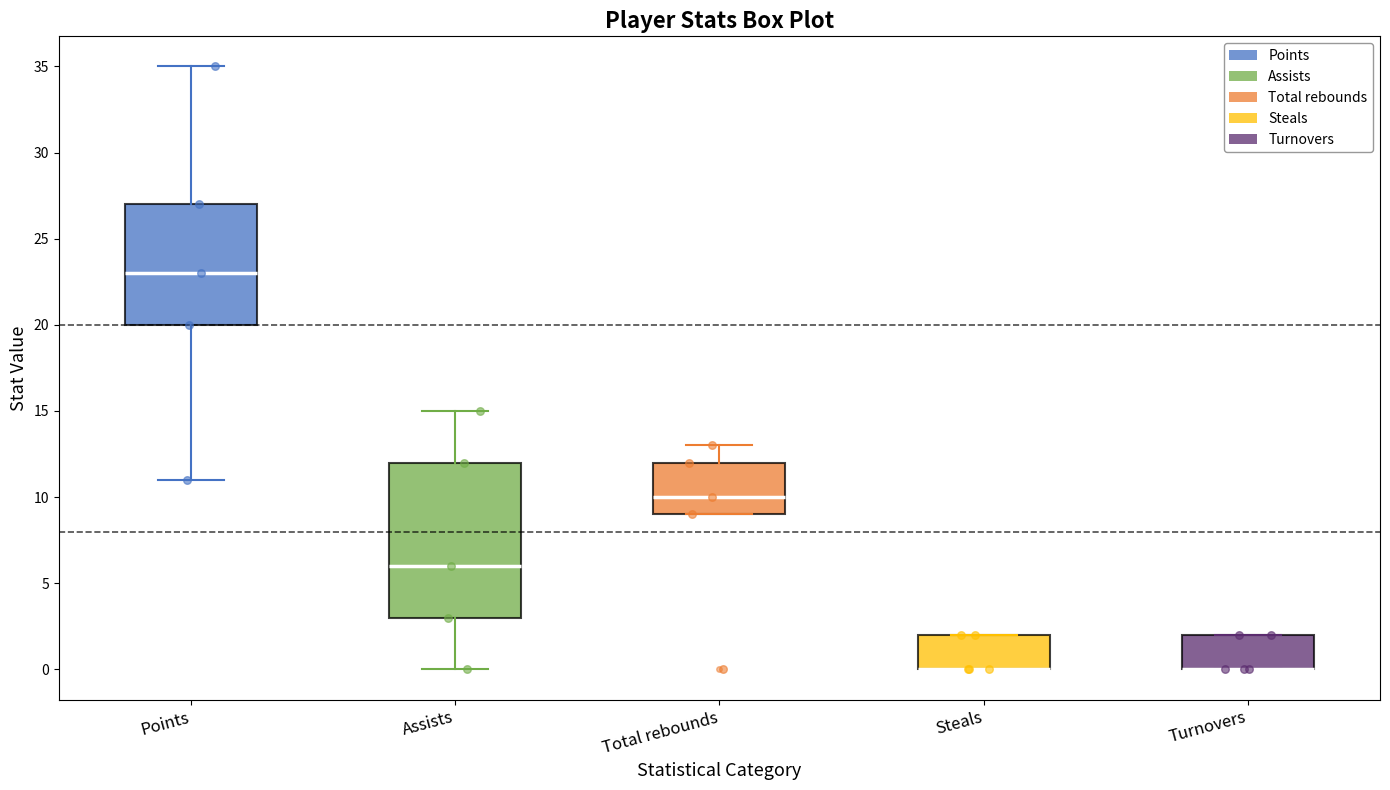

Which box is the tallest, from its lower edge to its upper edge?

Assists